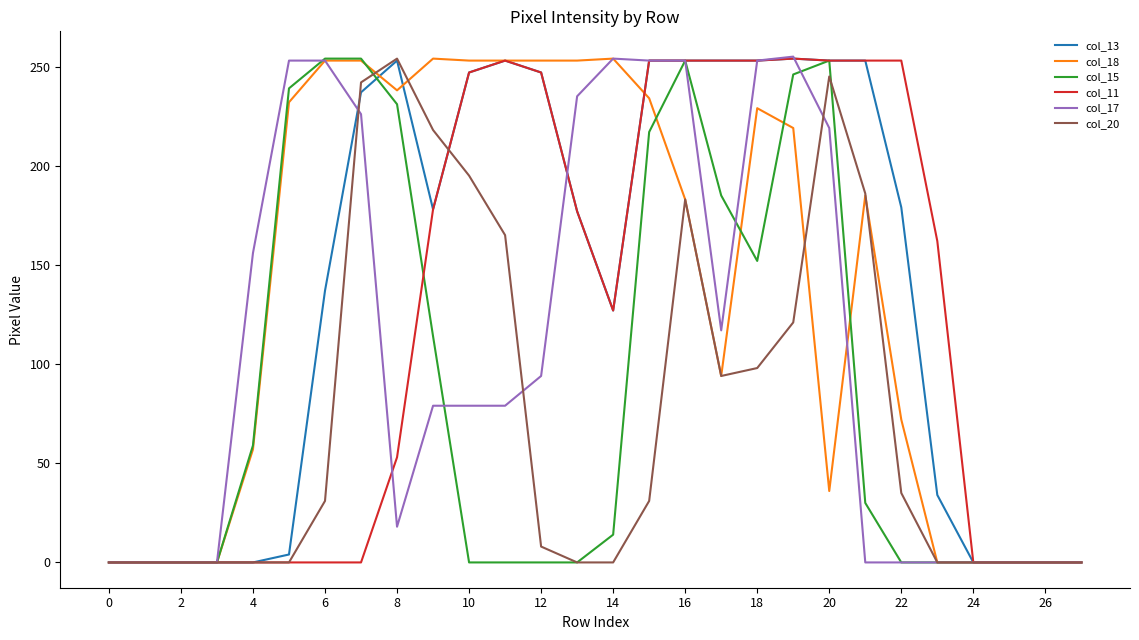

Count the number of categories in the chart.

28